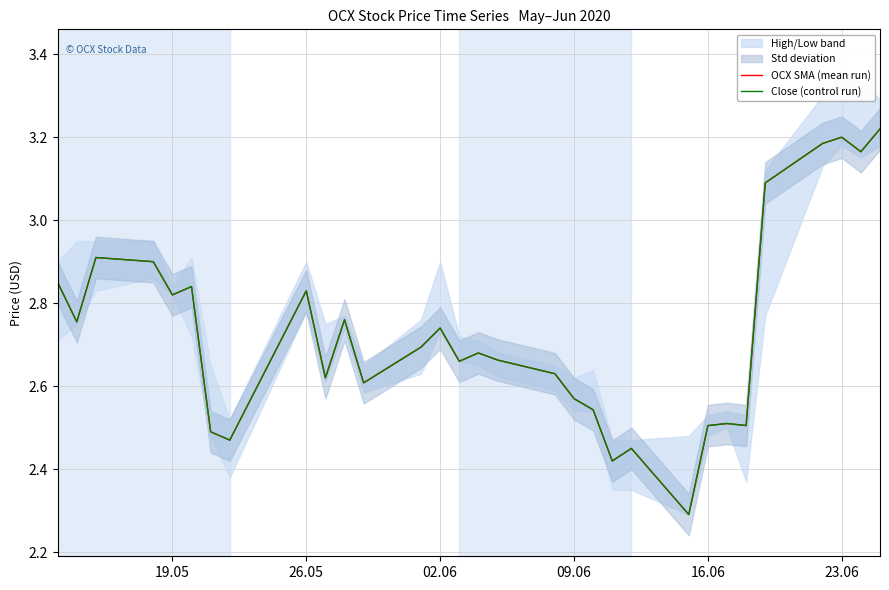

Which series has the largest total across all categories?

OCX SMA (mean run)